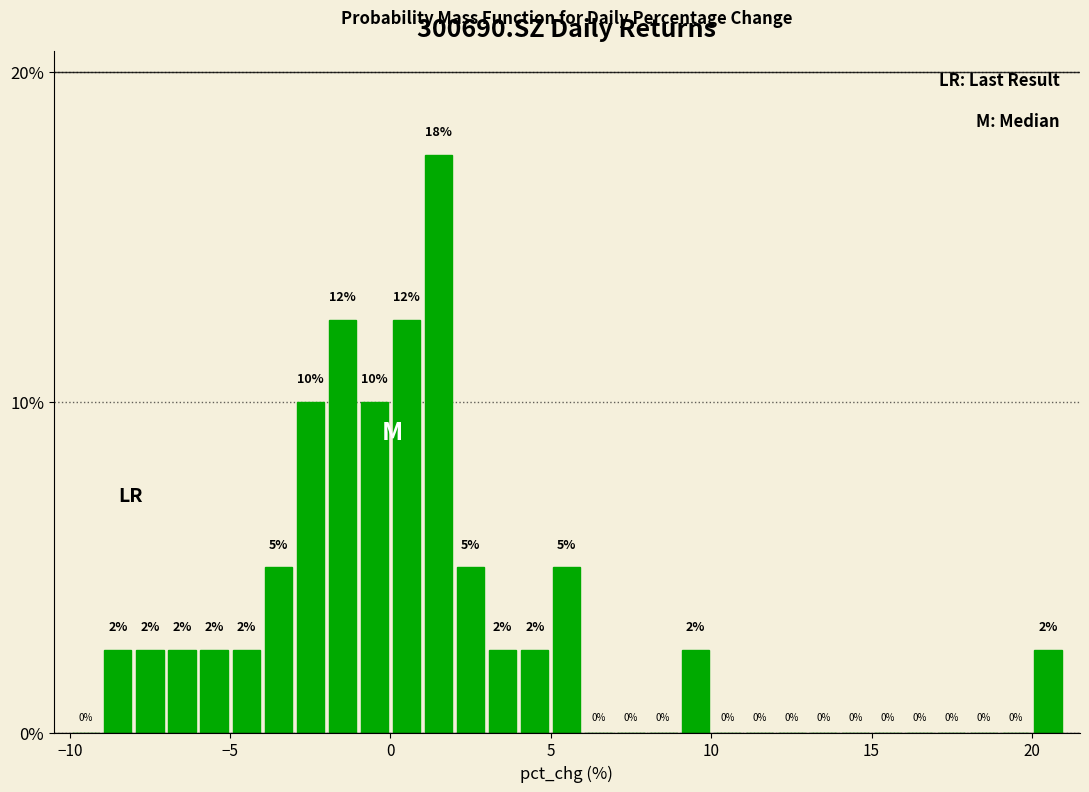

Read against the x-axis, roughly where is the centre of the tallest bar?

1.5